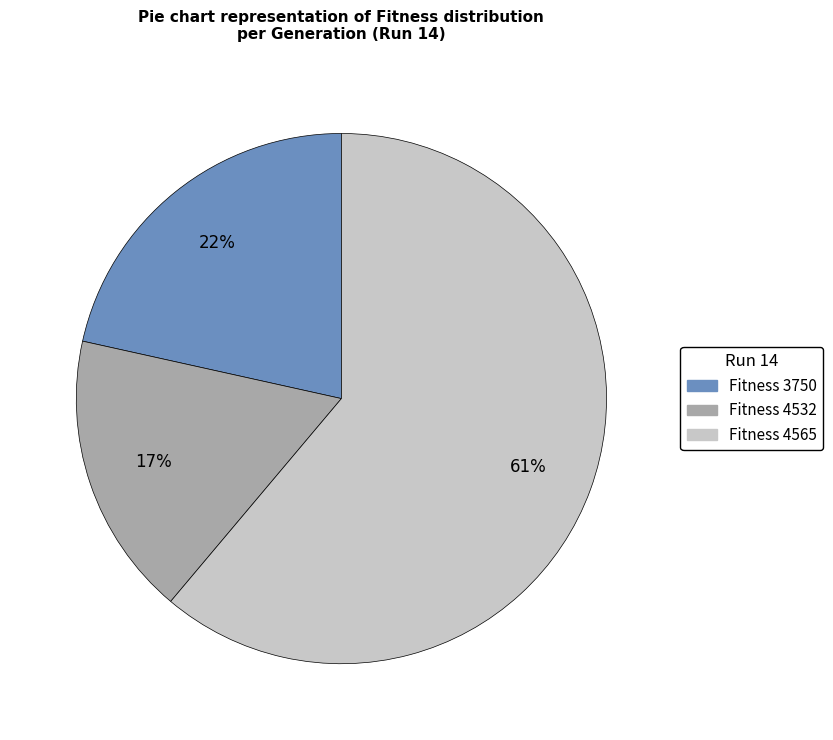

Is the sum of Fitness 4532 and Fitness 4565 greater than half?

Yes